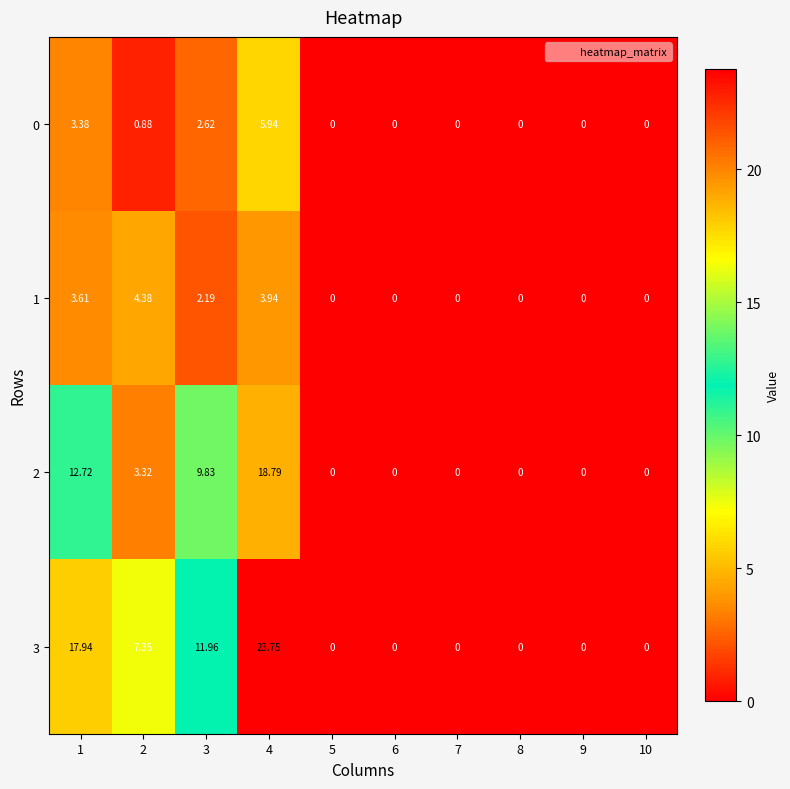

At 2, list the series in order from largest to smallest.

3, 1, 2, 0